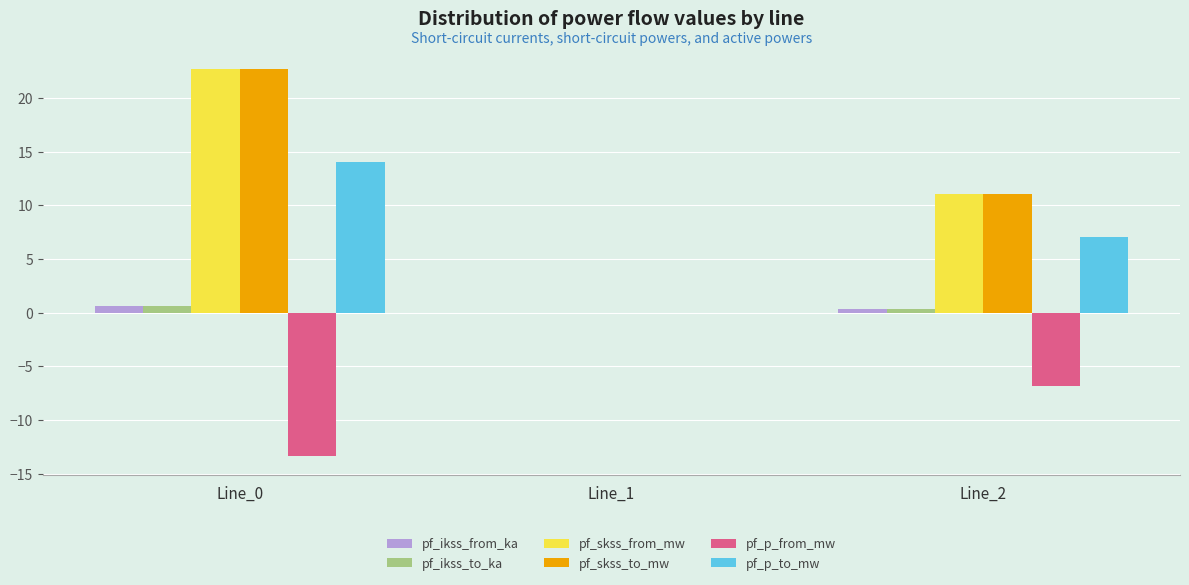

Where does the pf_skss_from_mw series first go above 11?

Line_0